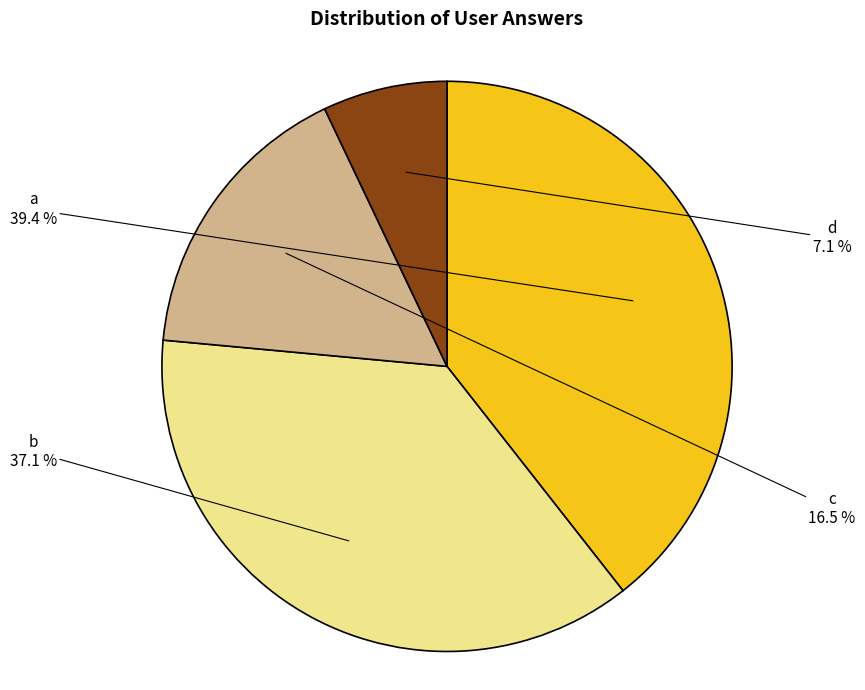

Does any single category account for the majority?

No